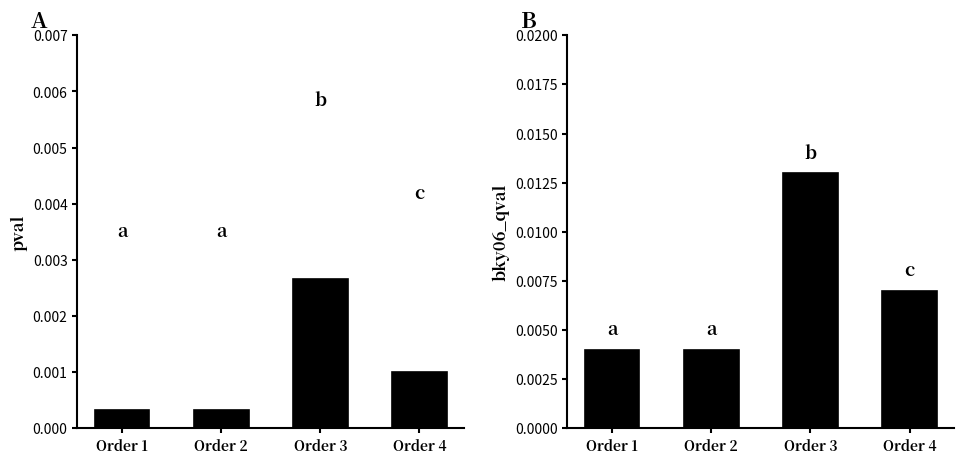

Which category has the highest value across all series?

Order 3